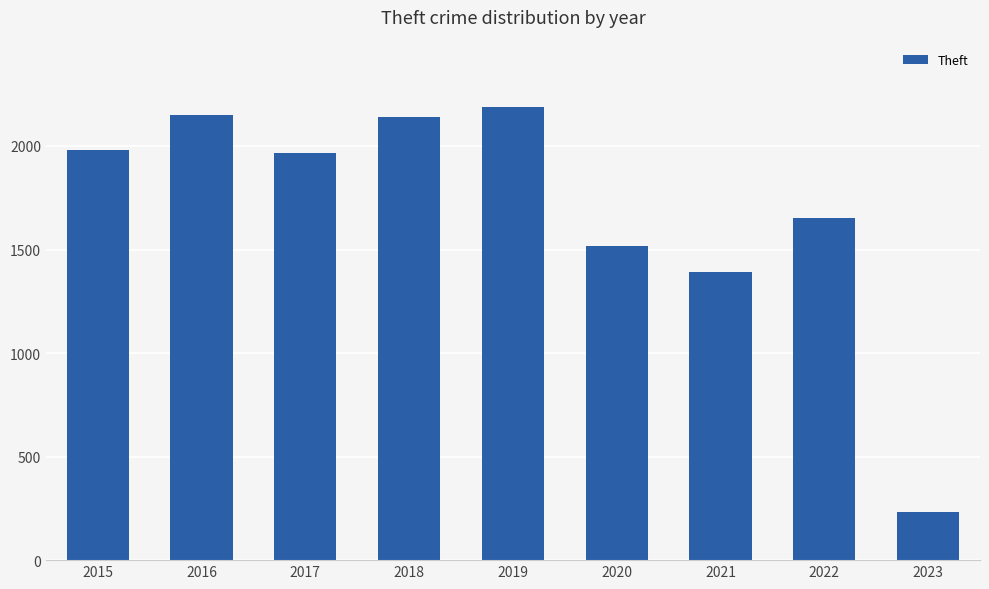

What is the change in value from 2016 to 2017?

-180